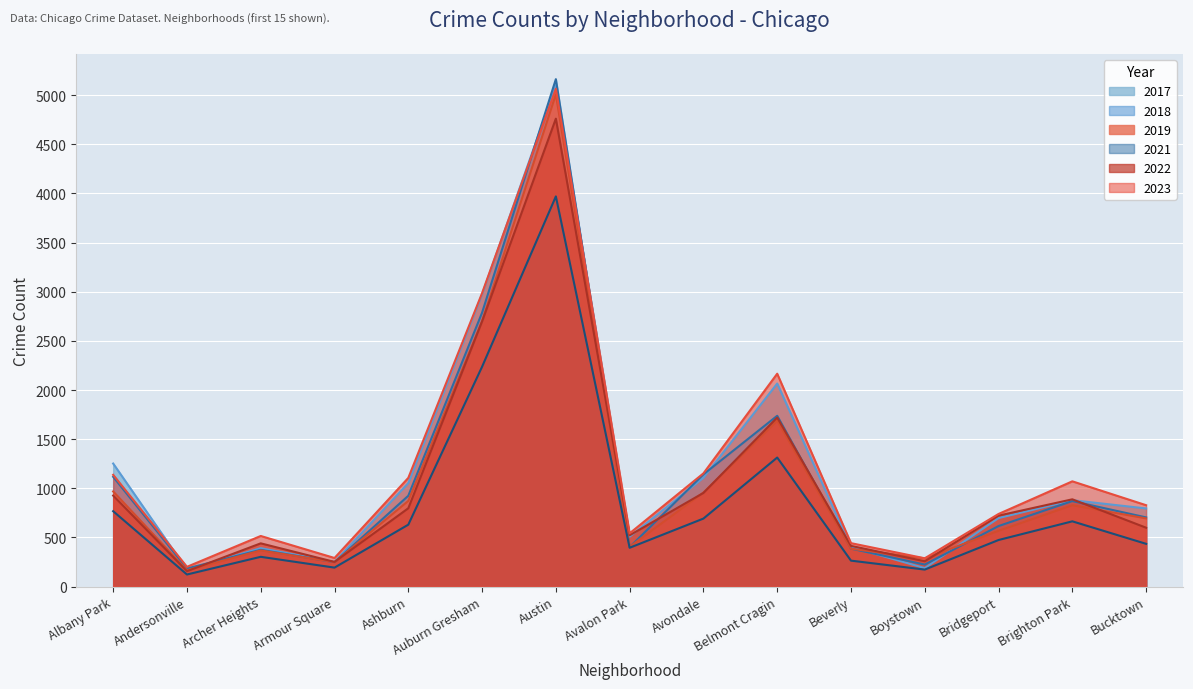

What are all the series names shown in the legend?

2017, 2018, 2019, 2021, 2022, 2023